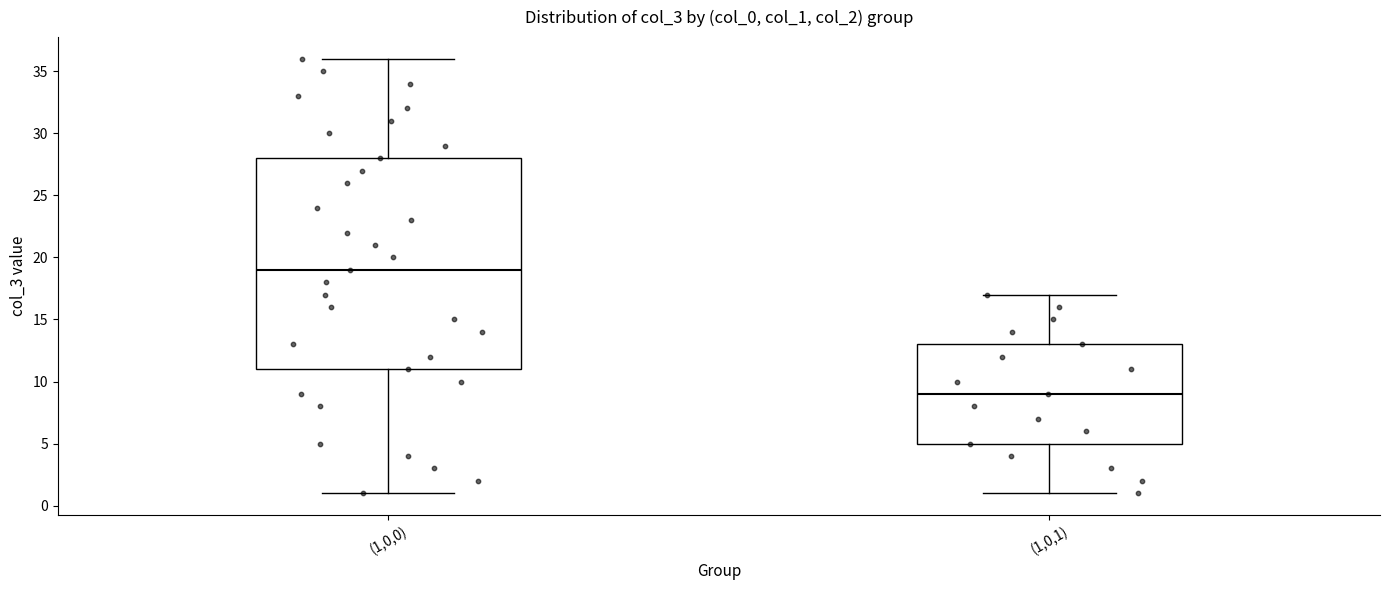

Reading left to right, transcribe this box plot: for each box, give where its median line is, the range the box spans, and where its two whiskers end, as read against the y-axis. The values are not printed on the chart, so give them approximately, as read against the axis.

(1,0,0): median 19, box 11 to 28, whiskers 1 to 36
(1,0,1): median 9, box 5 to 13, whiskers 1 to 17